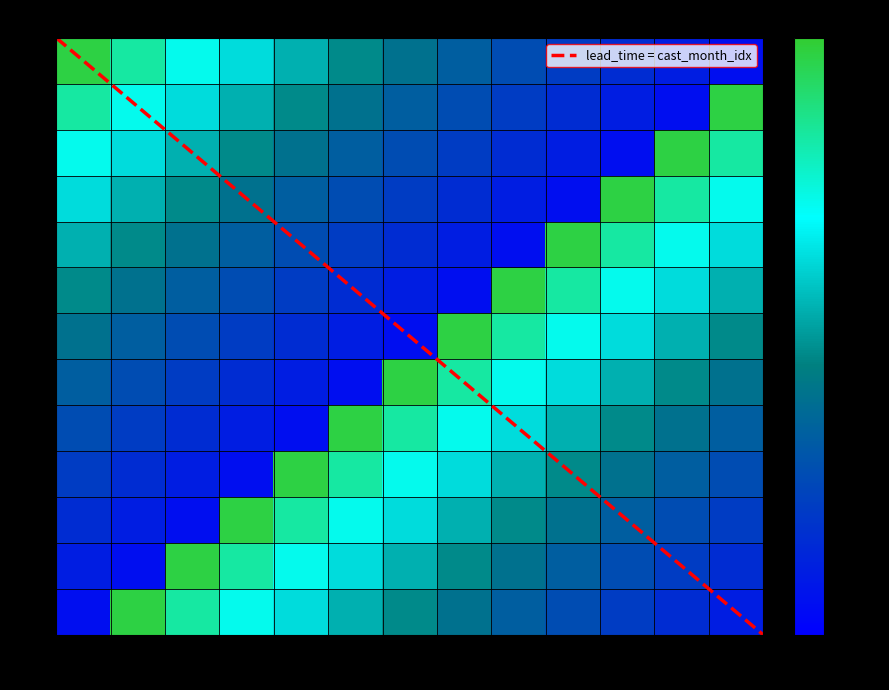

Reading left to right, list all the values displayed in this chart.

-6.8	-10.8	-14.0	-16.7	-19.1	-21.4	-23.4	-25.3	-27.1	-28.8	-30.4	-32.0	-33.4